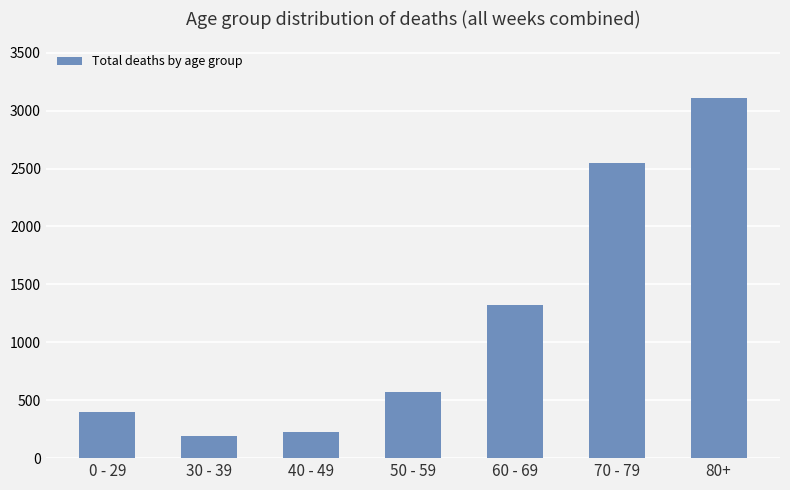

Are the bars horizontal?

No